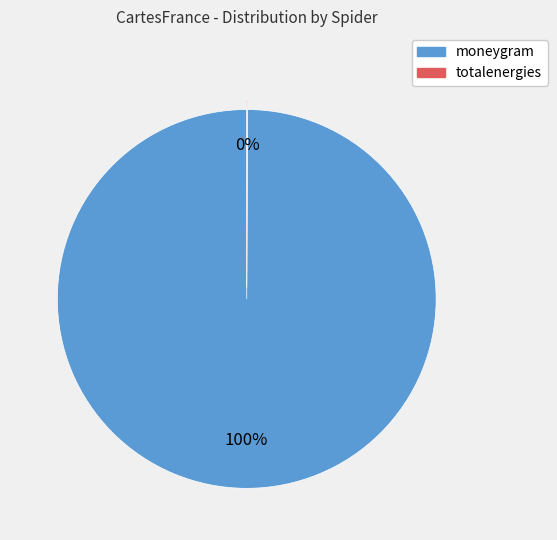

Is there a majority slice in this chart?

Yes